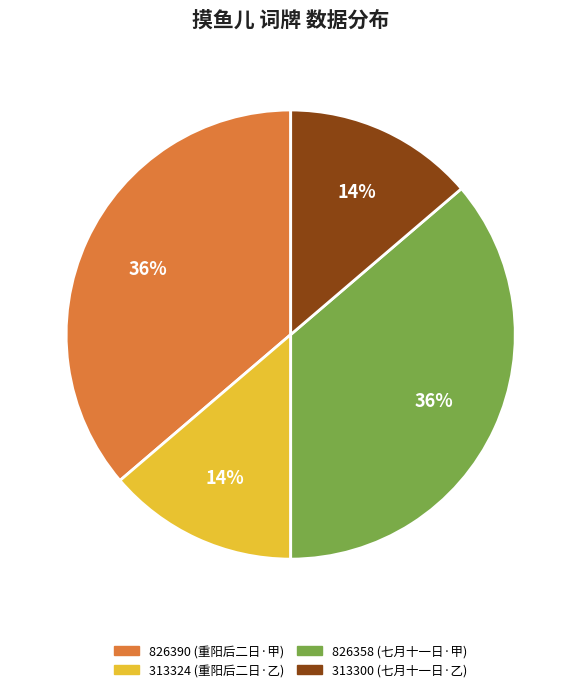

To the nearest percent, what is the combined percentage of 826358 and 313300?

50%